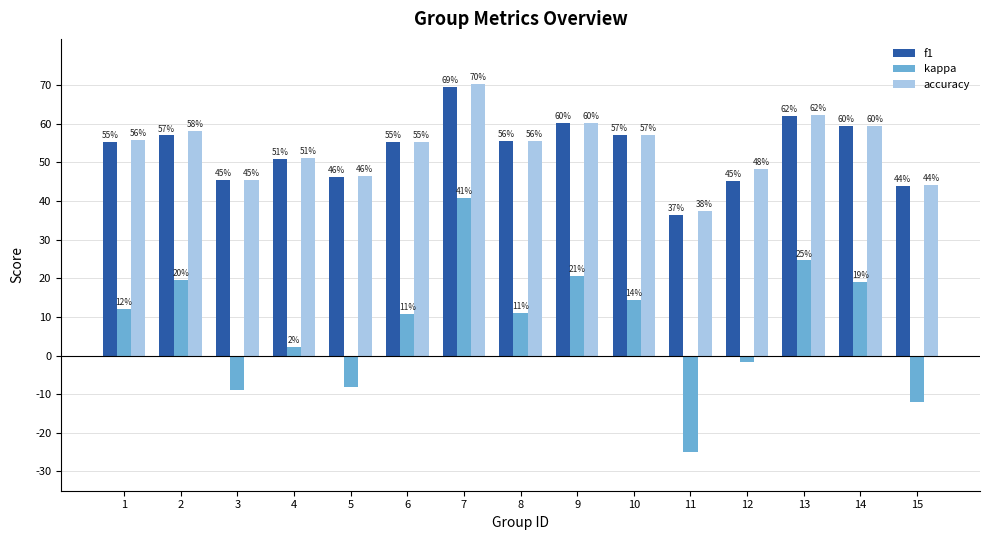

Which series has the largest range (max minus min)?

kappa